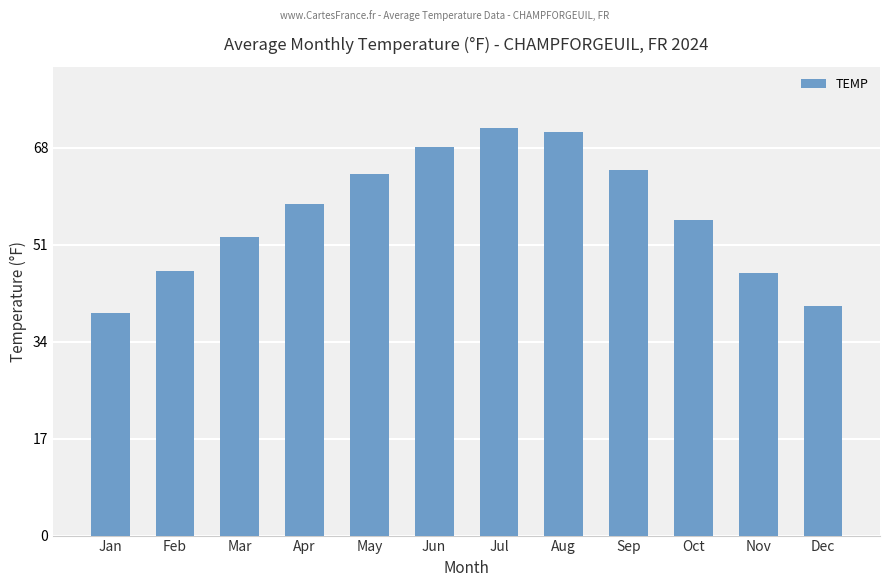

Is it true that the value at Dec is 40.2?

True